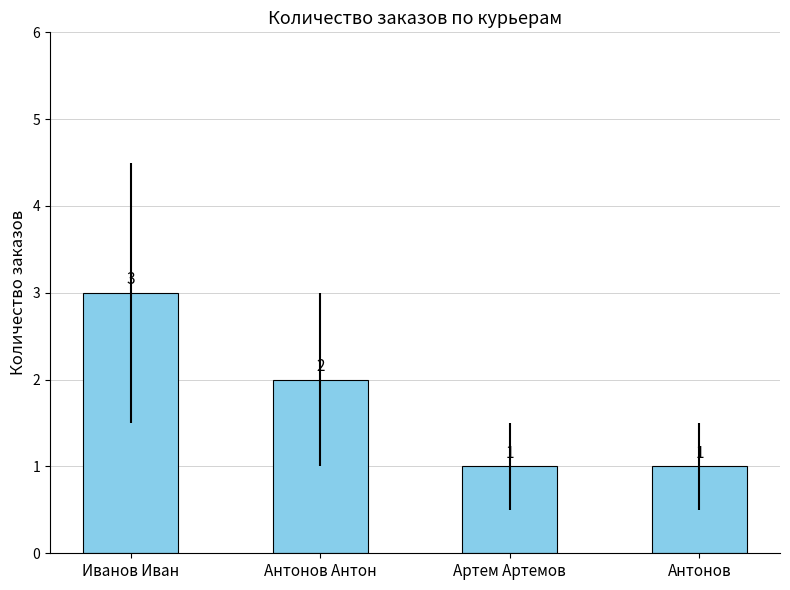

Reading right to left, extract all data points from this chart.

Антонов=1	Артем Артемов=1	Антонов Антон=2	Иванов Иван=3